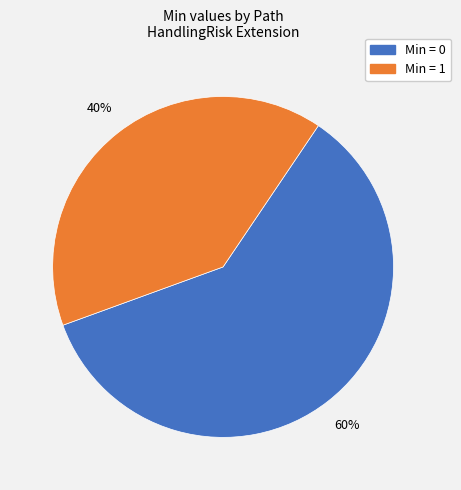

Does any single category account for the majority?

Yes